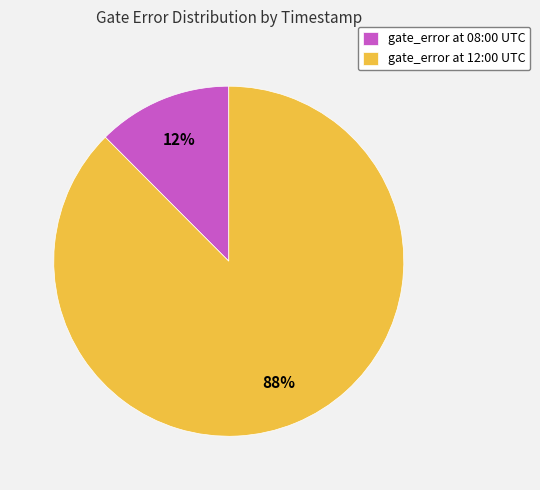

Is the sum of gate_error at 12:00 UTC and gate_error at 08:00 UTC greater than half?

Yes